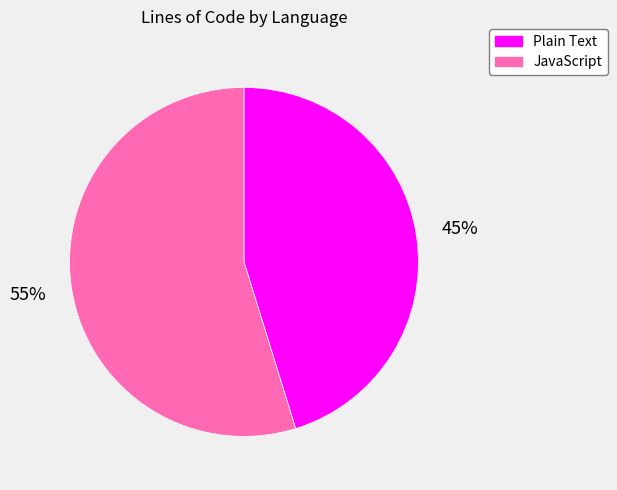

To the nearest percent, what is the difference between the JavaScript and Plain Text slice percentages?

10%